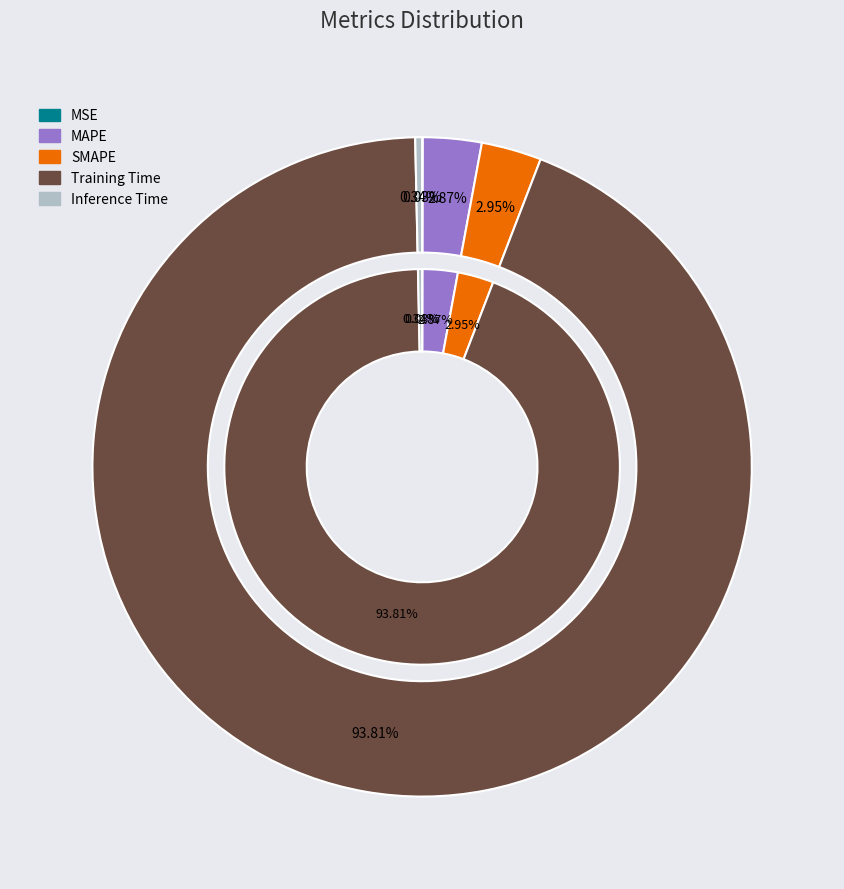

True or false: Inference Time accounts for 0% of the total.

True